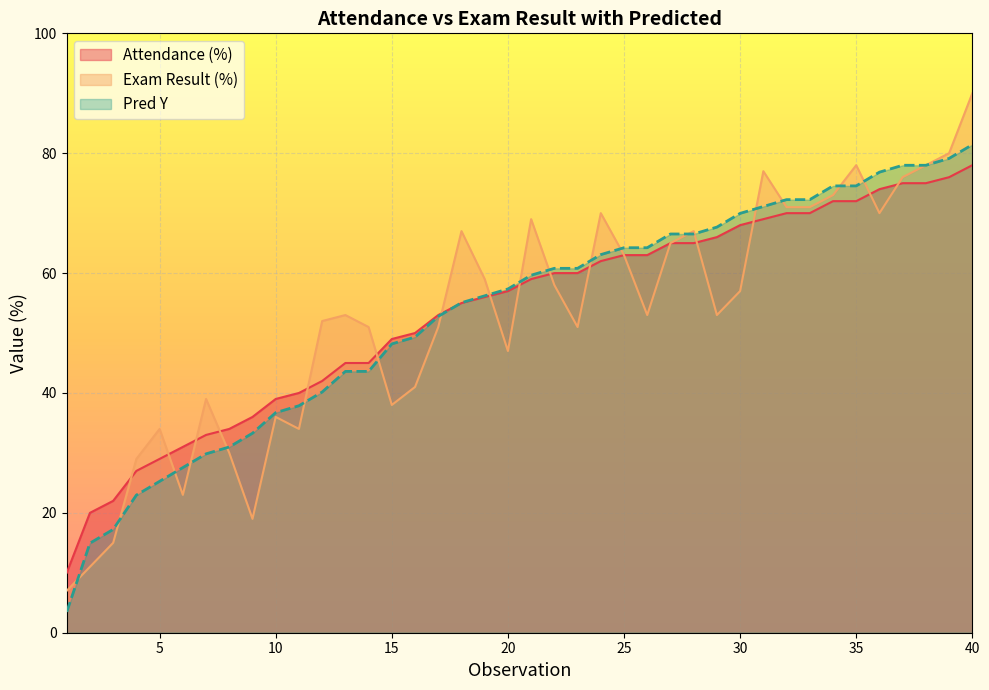

Reading left to right, extract all data points from this chart.

Attendance (%): 10.0	20.0	22.0	27.0	29.0	31.0	33.0	34.0	36.0	39.0	40.0	42.0	45.0	45.0	49.0	50.0	53.0	55.0	56.0	57.0	59.0	60.0	60.0	62.0	63.0	63.0	65.0	65.0	66.0	68.0	69.0	70.0	70.0	72.0	72.0	74.0	75.0	75.0	76.0	78.0
Exam Result (%): 7.0	11.0	15.0	29.0	34.0	23.0	39.0	30.0	19.0	36.0	34.0	52.0	53.0	51.0	38.0	41.0	51.0	67.0	59.0	47.0	69.0	58.0	51.0	70.0	63.0	53.0	65.0	67.0	53.0	57.0	77.0	71.0	71.0	73.0	78.0	70.0	76.0	78.0	80.0	90.0
Pred Y: 3.5	14.9	17.2	23.0	25.3	27.6	29.8	31.0	33.3	36.7	37.9	40.2	43.6	43.6	48.2	49.3	52.8	55.1	56.2	57.4	59.6	60.8	60.8	63.1	64.2	64.2	66.5	66.5	67.7	70.0	71.1	72.3	72.3	74.5	74.5	76.8	78.0	78.0	79.1	81.4